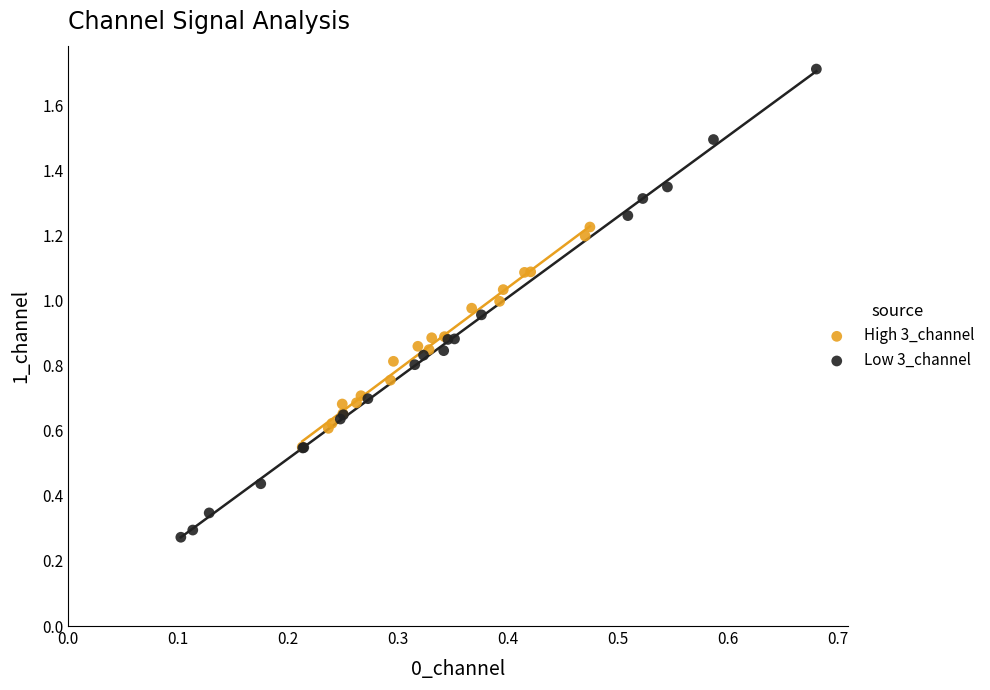

Which series contains the highest Y value?

Low 3_channel